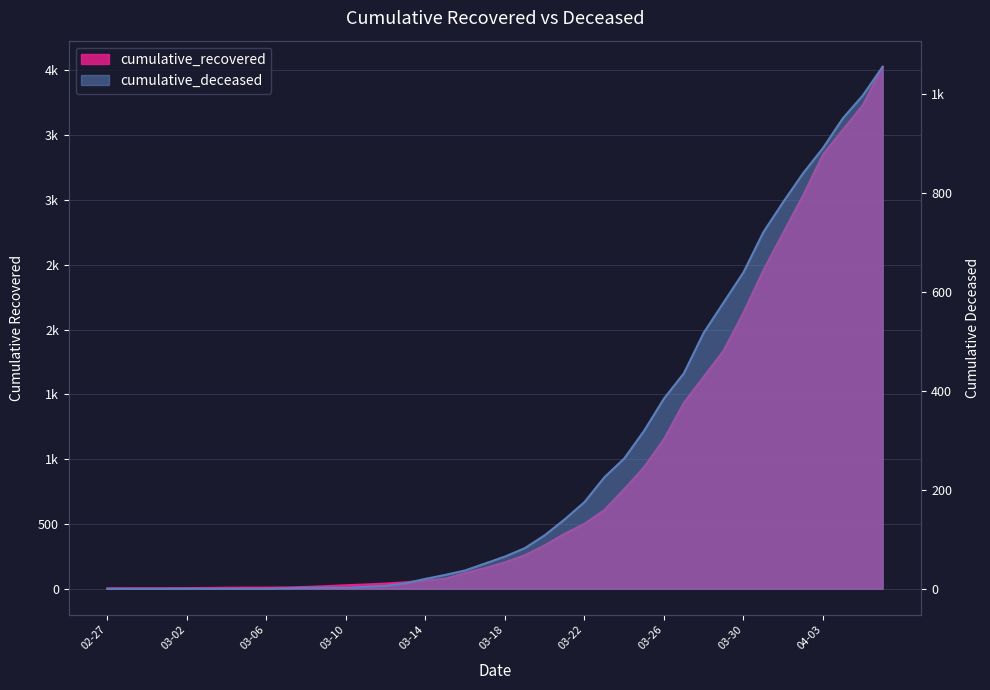

Where is cumulative_deceased nearest to the value 527?

2020-03-28